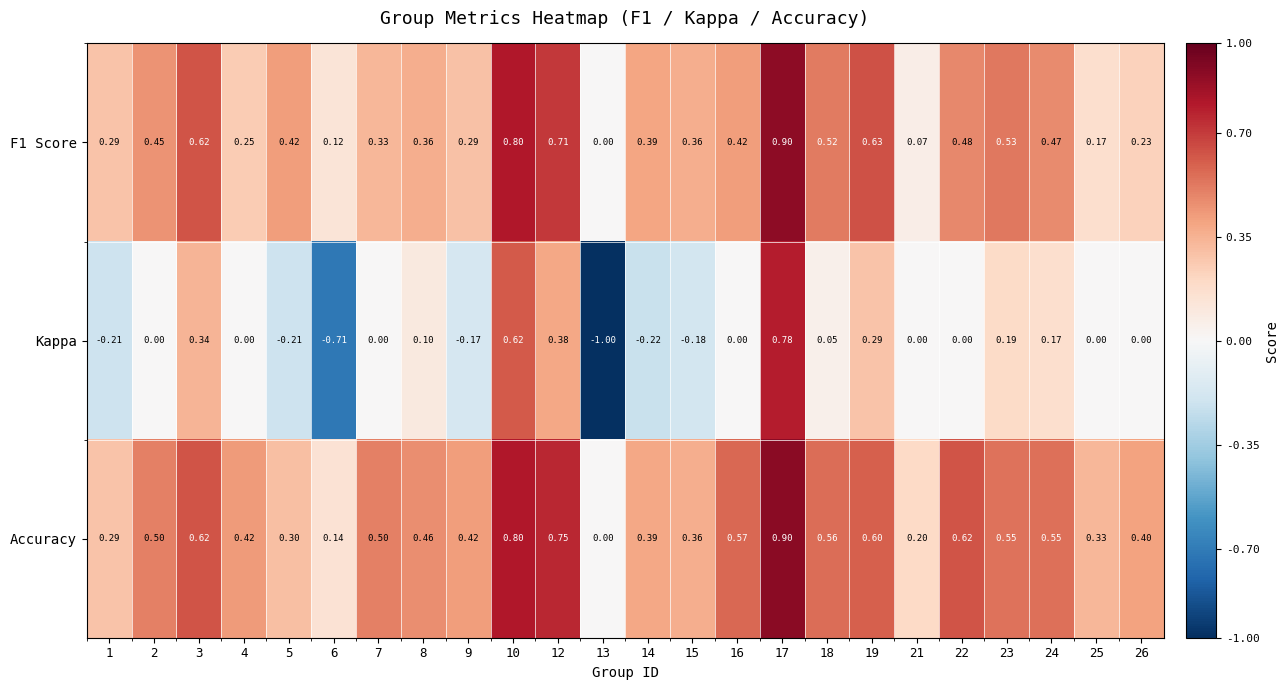

Which series has the widest spread of values?

Kappa